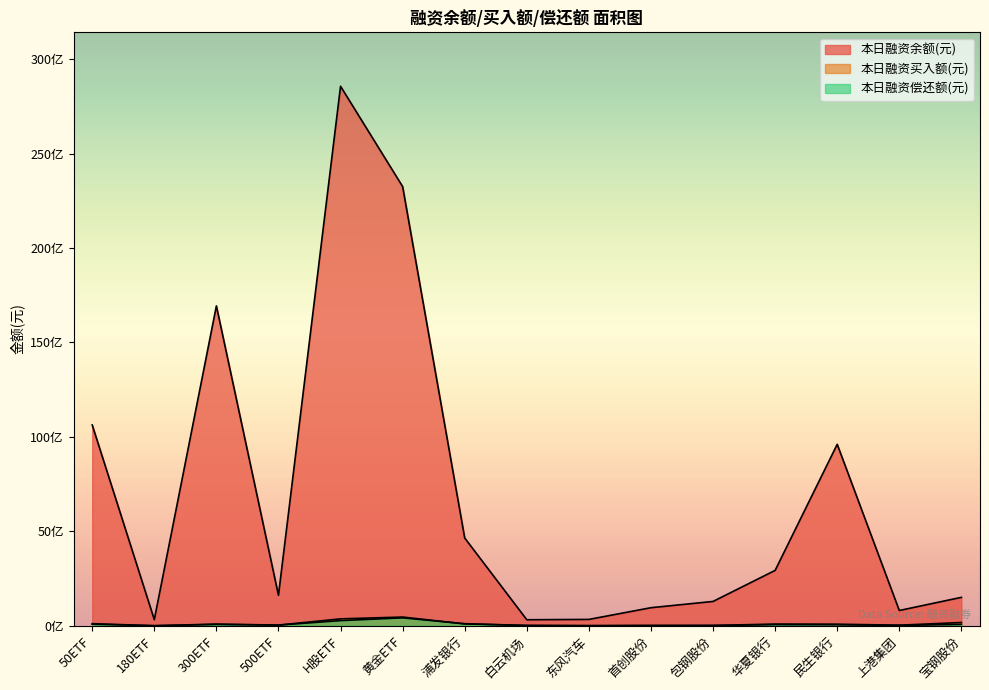

What is the label of the 4th point from the left?

500ETF